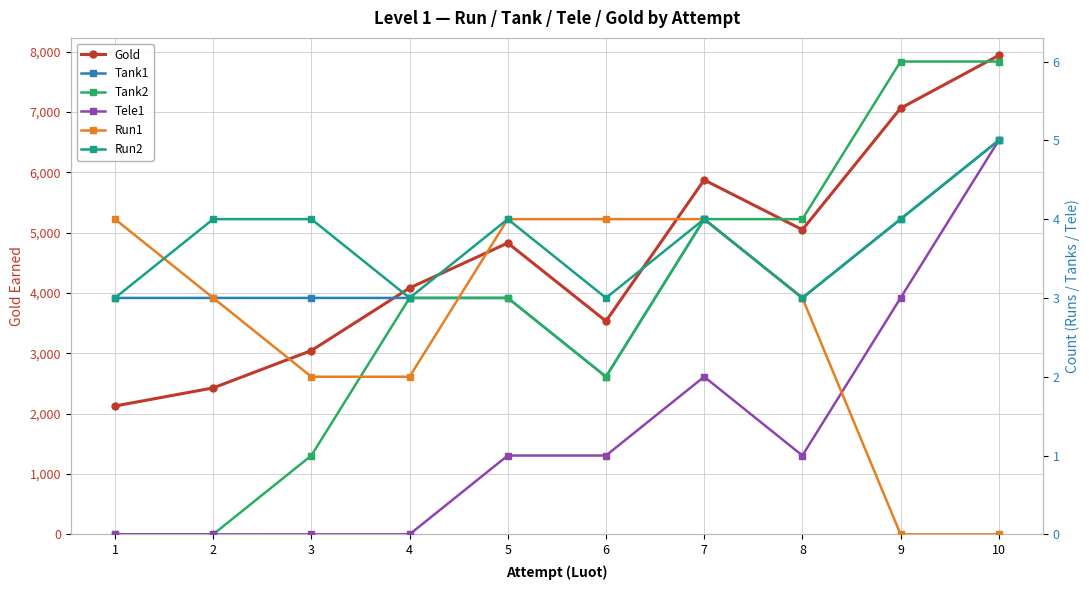

How many interior local peaks does the Gold series have?

2